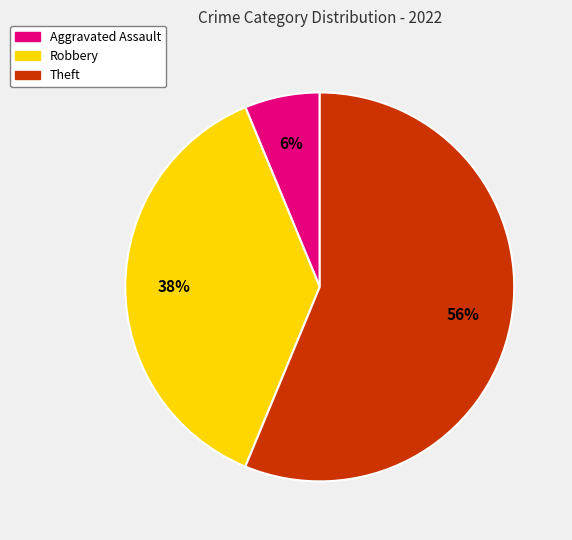

To the nearest percent, what is the average slice percentage?

33%